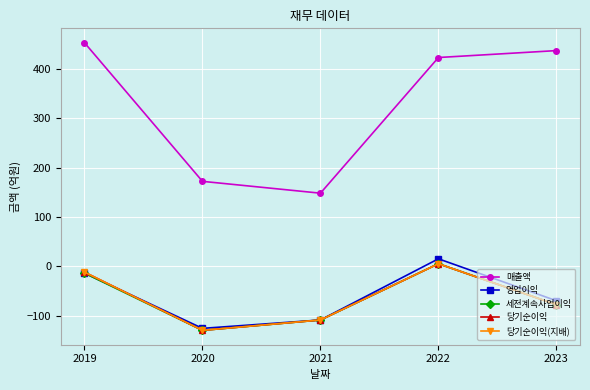

What is the difference between the second highest and second lowest values in the 당기순이익(지배) series?

97